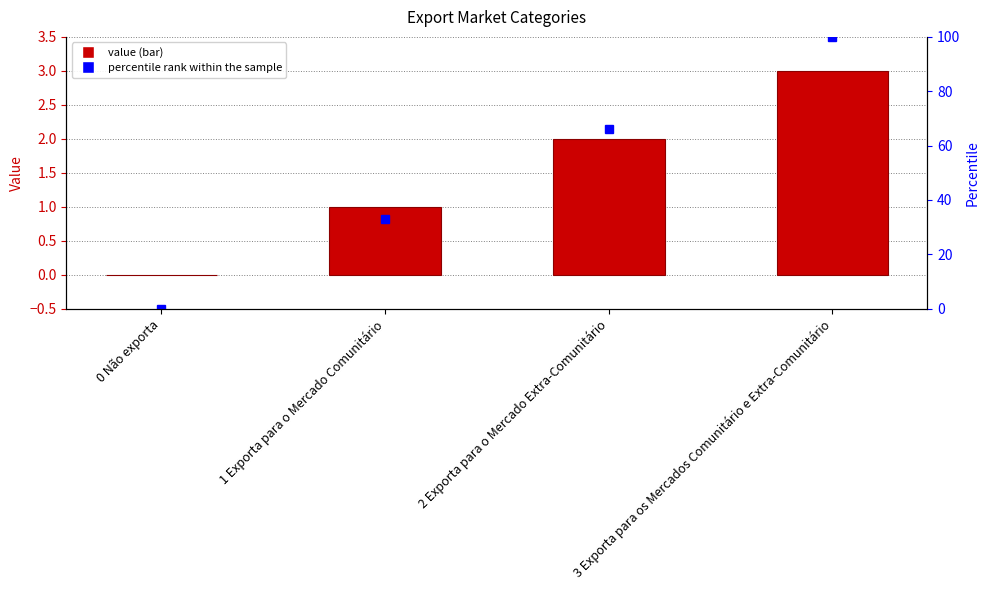

Are the bars grouped side by side (vs. stacked)?

Yes